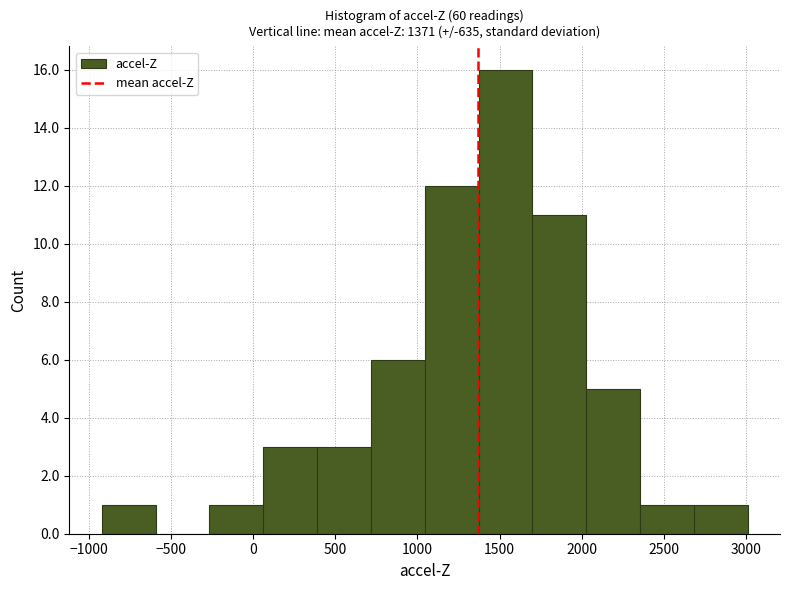

Reading left to right, list every bar in this chart as the range it spans on the x-axis followed by its height. Neither the bar edges nor the heights are printed on the chart, so give them approximately, as read against the axes.

-900 to -600: 1
-600 to -250: 0
-250 to 50: 1
50 to 400: 3
400 to 700: 3
700 to 1050: 6
1050 to 1350: 12
1350 to 1700: 16
1700 to 2050: 11
2050 to 2350: 5
2350 to 2700: 1
2700 to 3000: 1